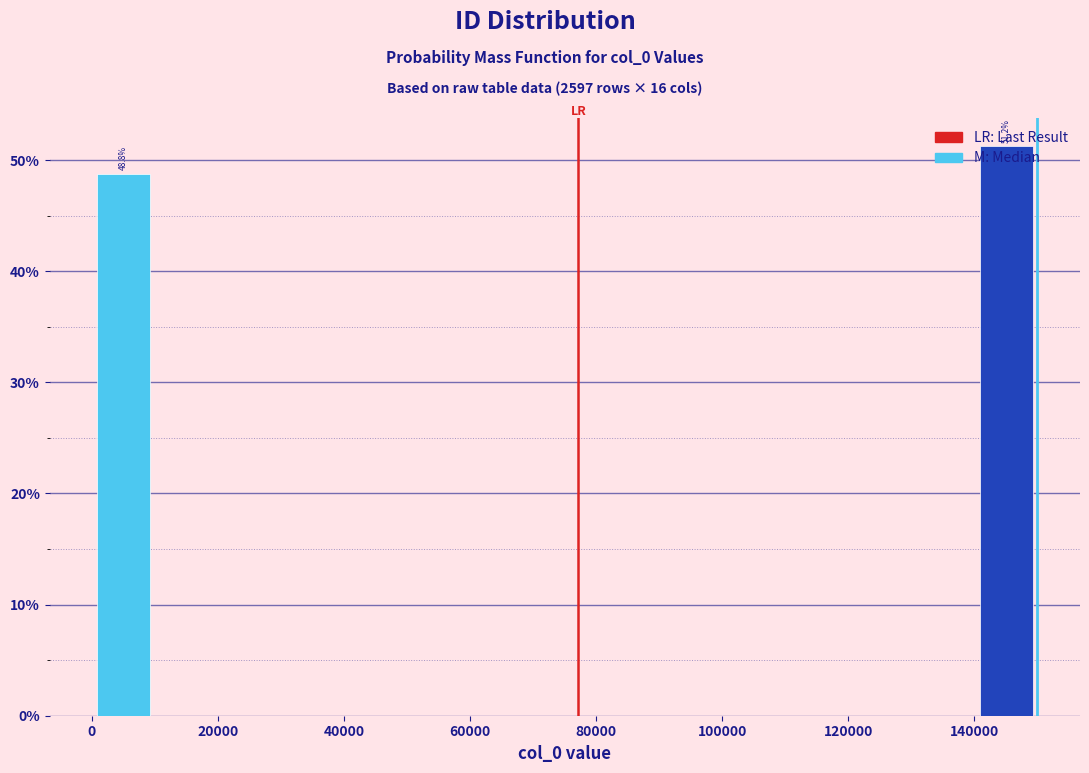

Over which range of the x-axis is the bar tallest?

140000 to 150000